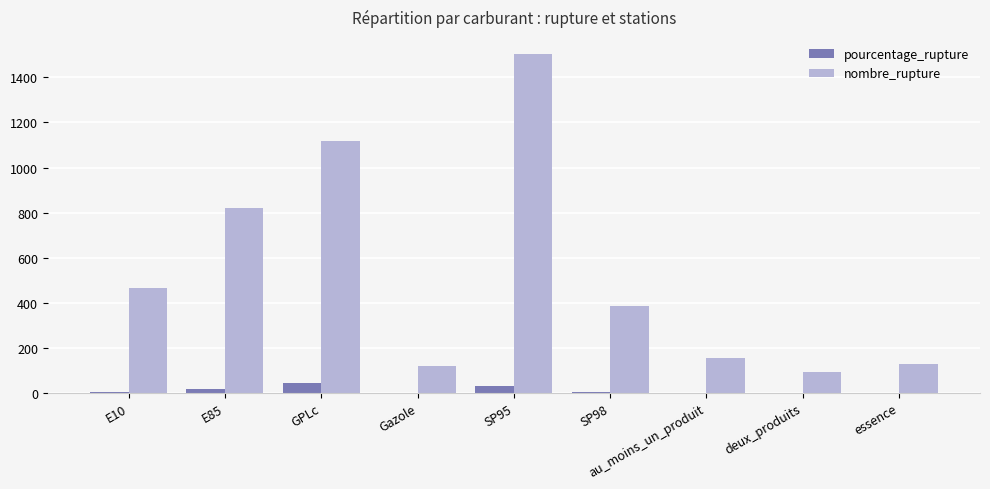

What is the average value of the pourcentage_rupture series?

12.1